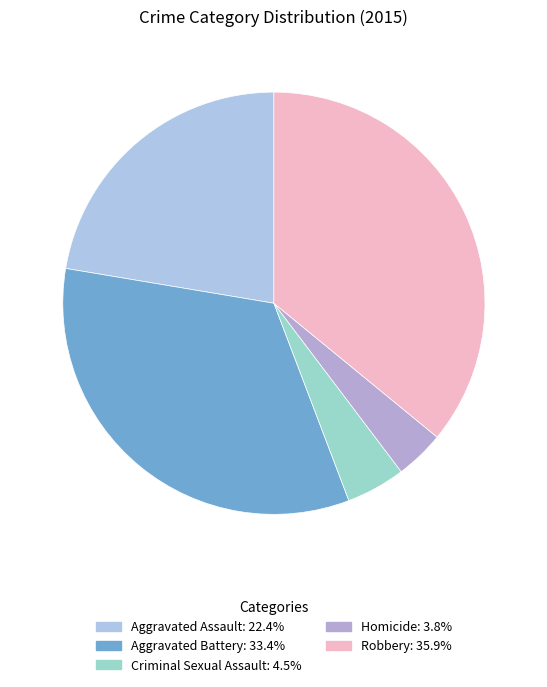

Count the number of slices in the pie.

5